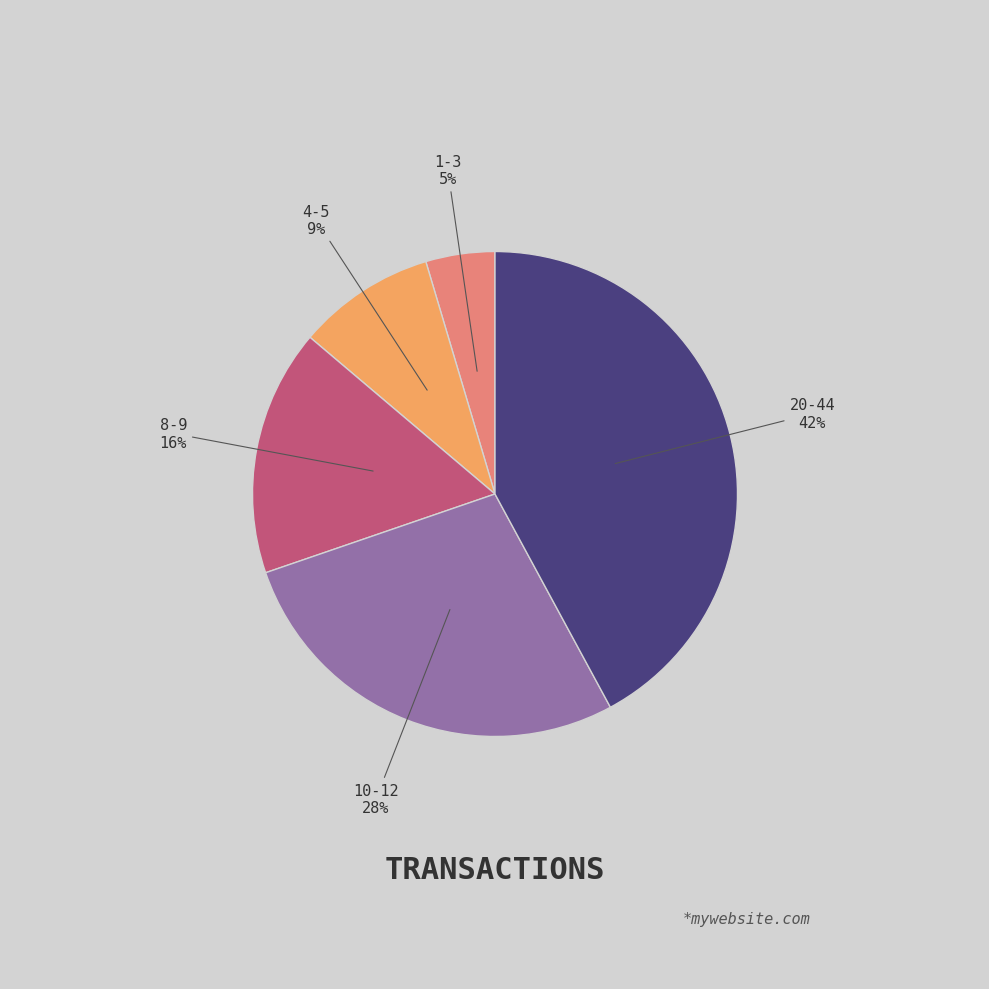

To the nearest percent, what is the difference between the largest and smallest slice percentages?

37%